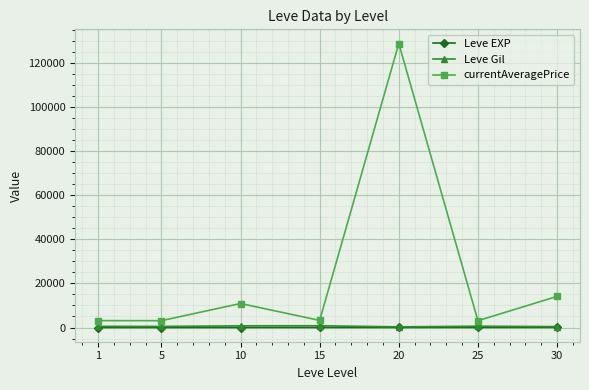

At which category is the sum across all series the highest?

20